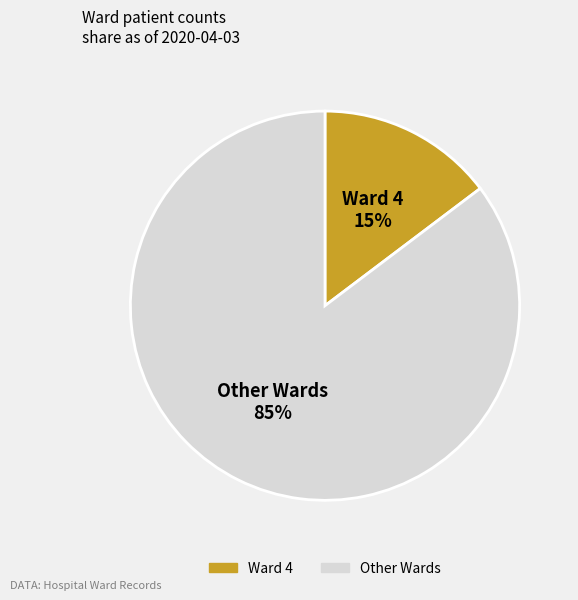

How many segments does this pie chart have?

2